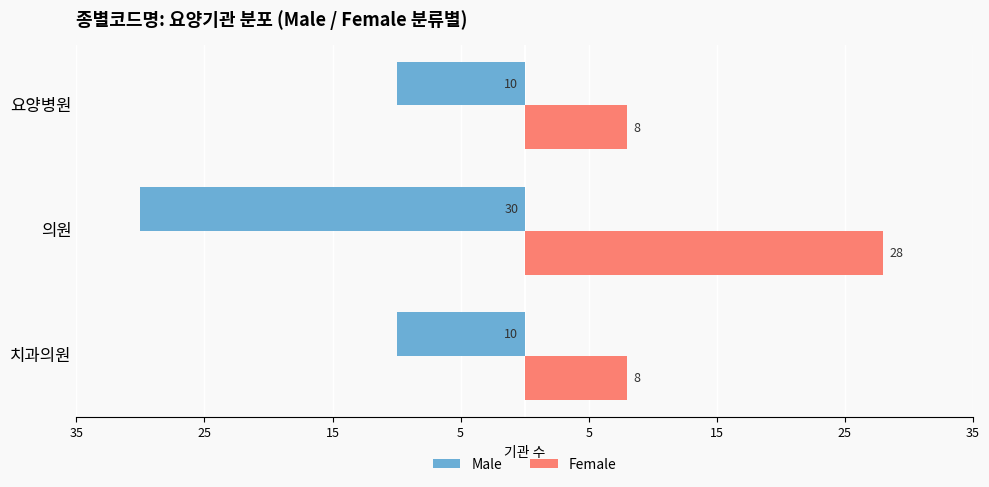

What are all the series names shown in the legend?

Male, Female